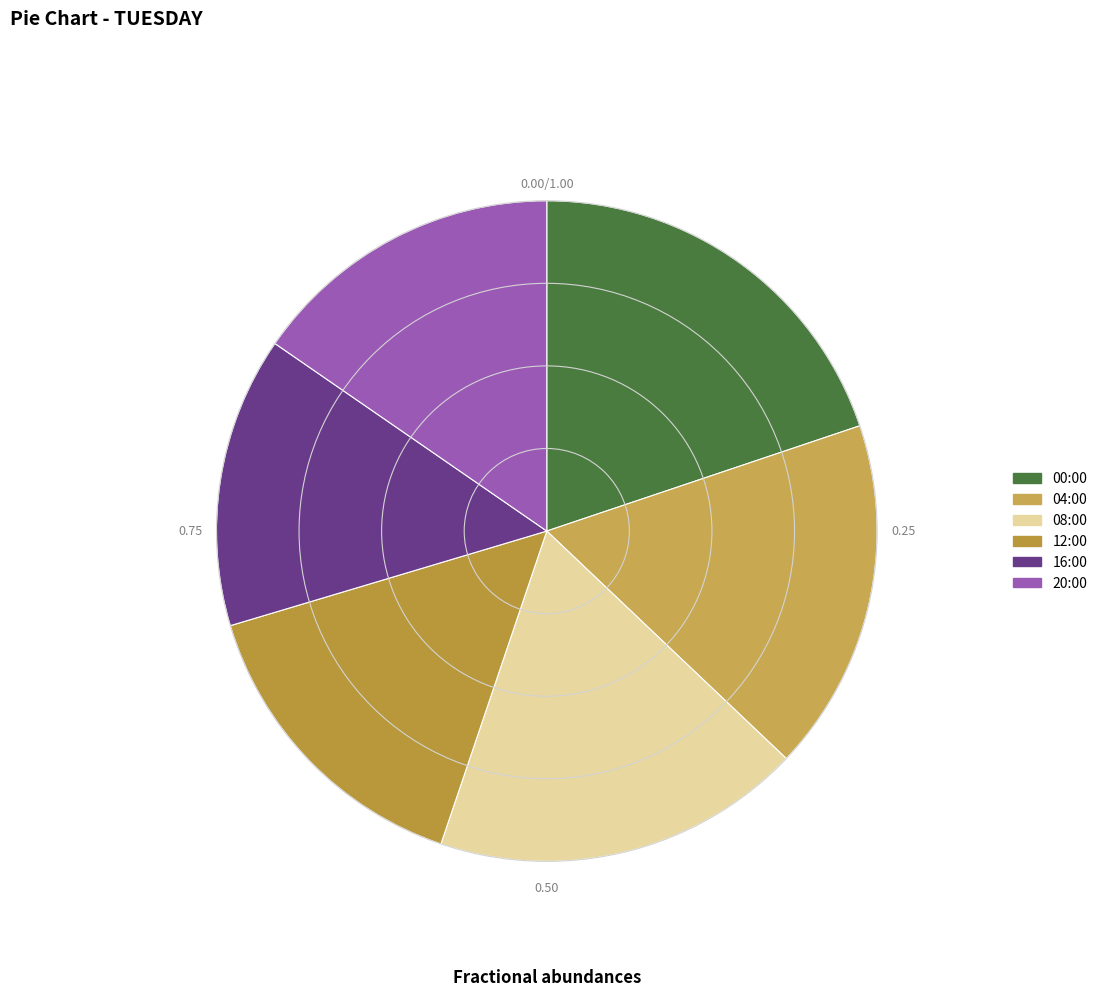

Combined, do 16:00 and 04:00 account for over 50%?

No